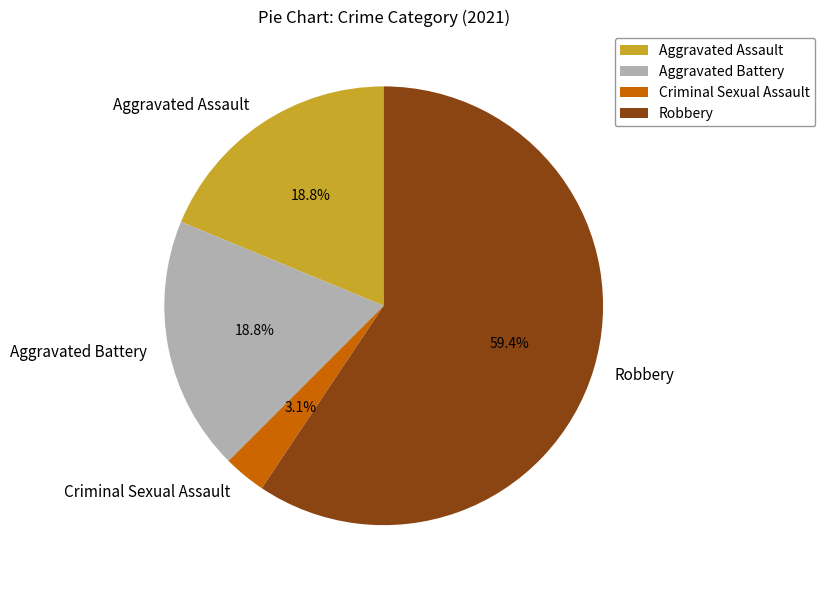

Which category has the smallest portion of the pie?

Criminal Sexual Assault